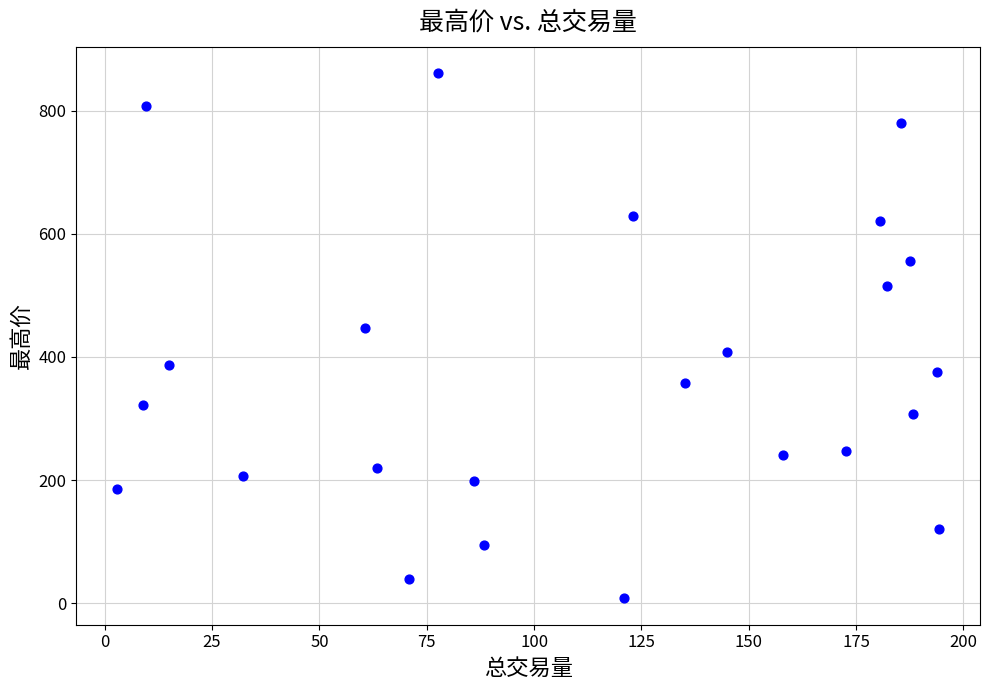

What Y value in the scatter plot is closest to 434?

446.4